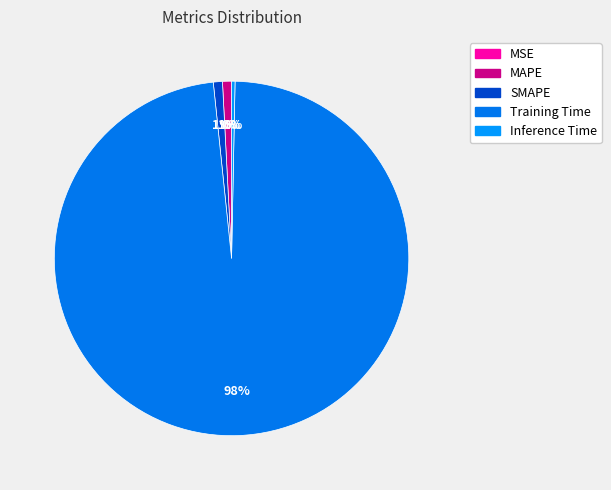

The MSE slice represents 0% of the pie. True or false?

True